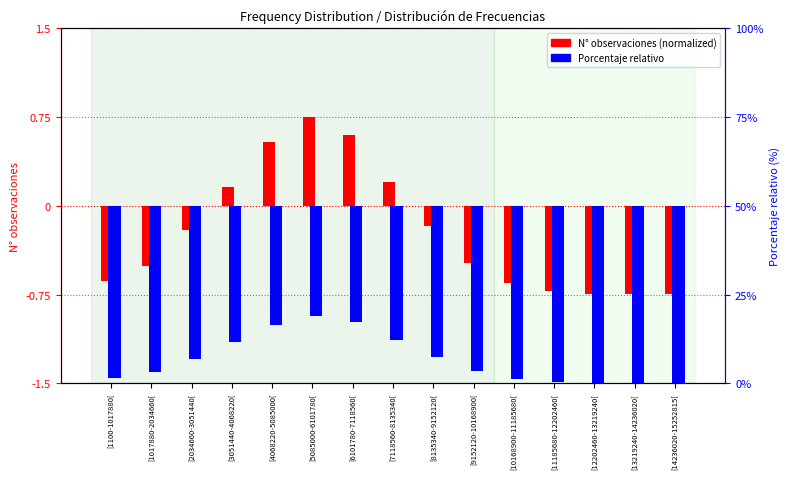

Are the bars horizontal?

No